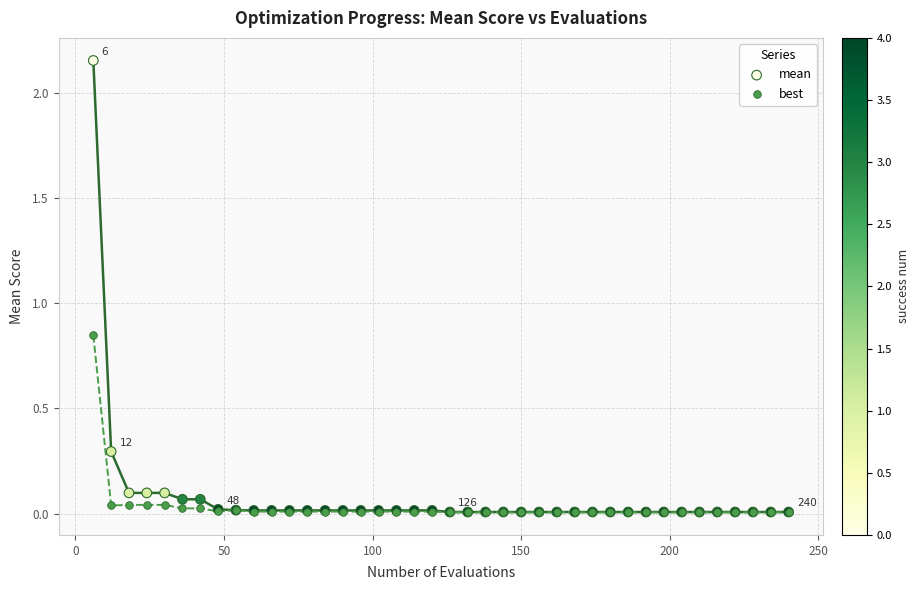

In the mean series, what Y value is closest to 1?

0.3